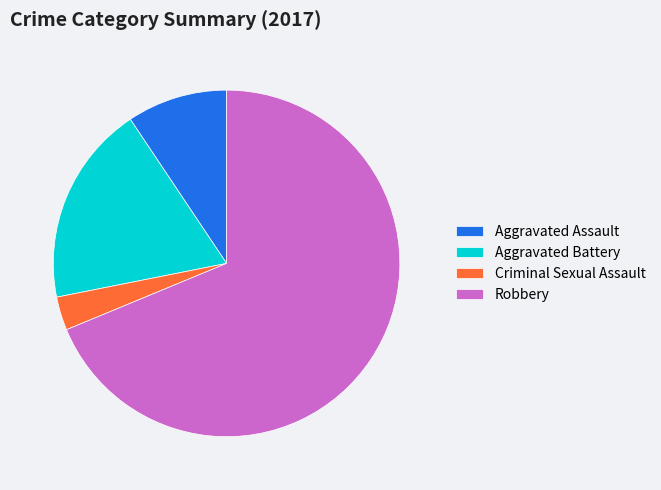

What is the smallest slice in the pie chart?

Criminal Sexual Assault